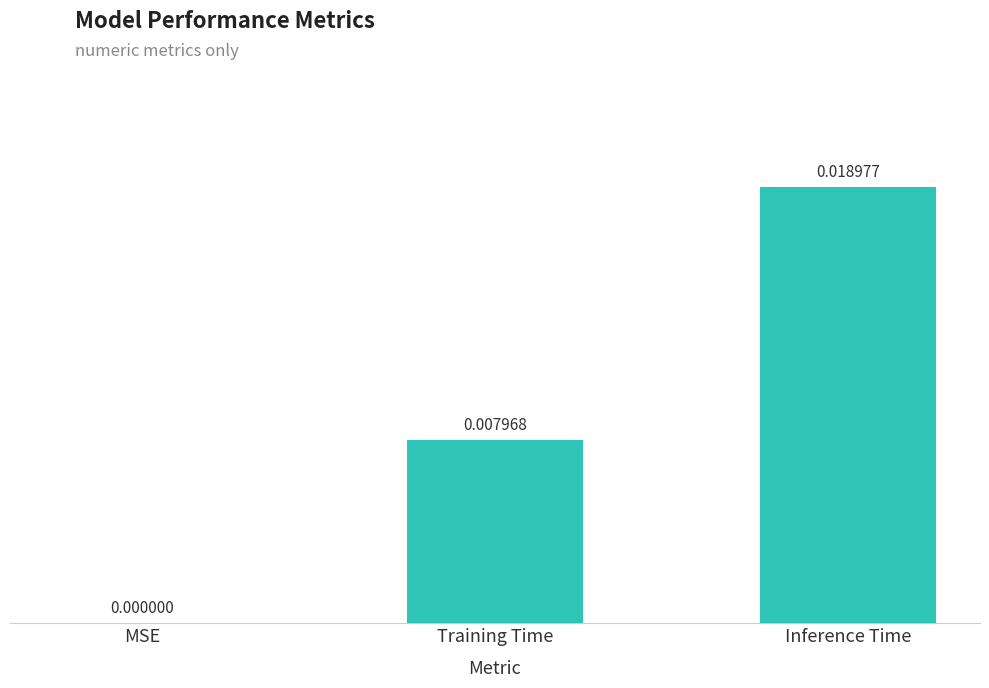

Which label corresponds to the largest value in the chart?

Inference Time